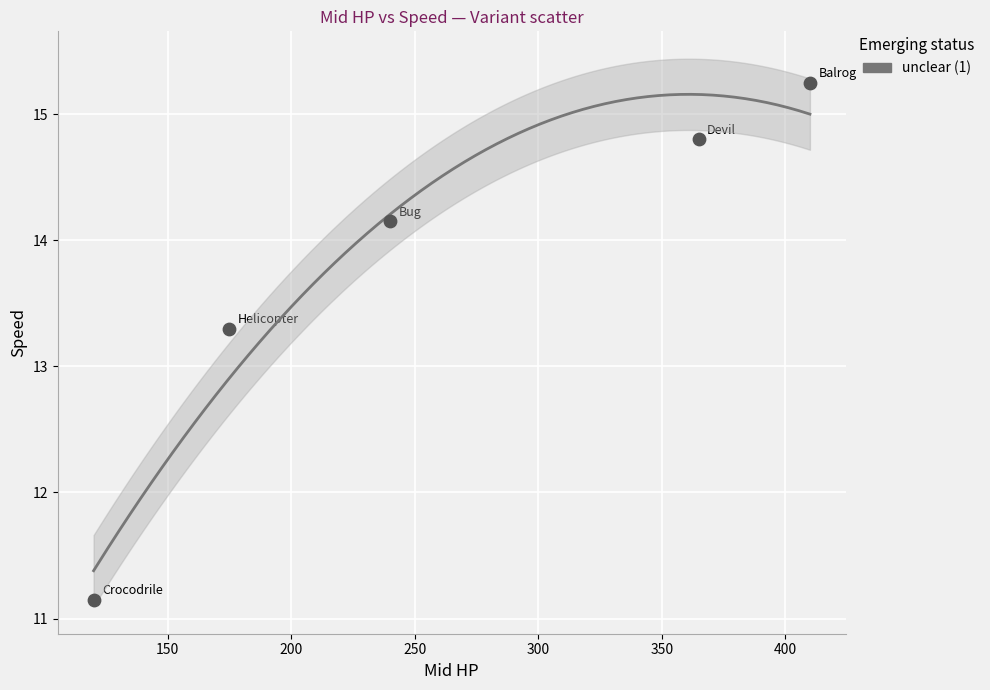

What Y value in the scatter plot is closest to 13?

13.3